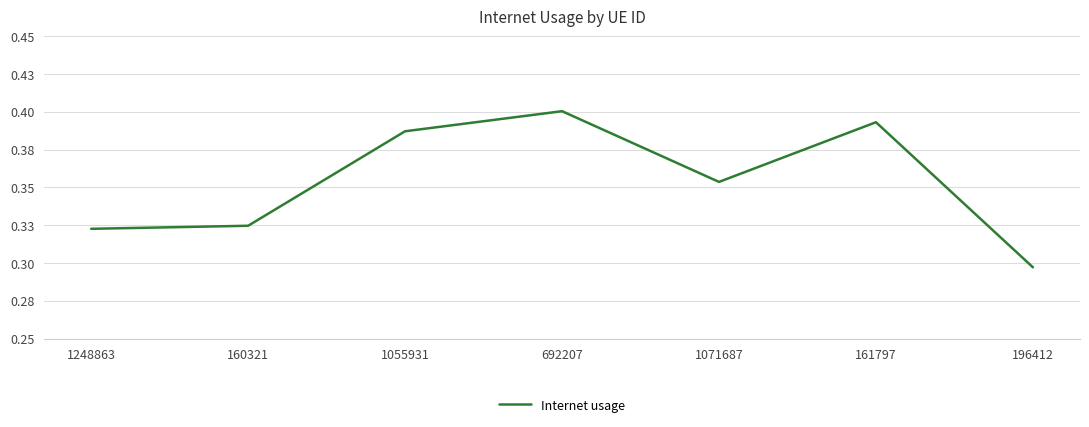

The chart shows a value of 0.3 at 160321. True or false?

True